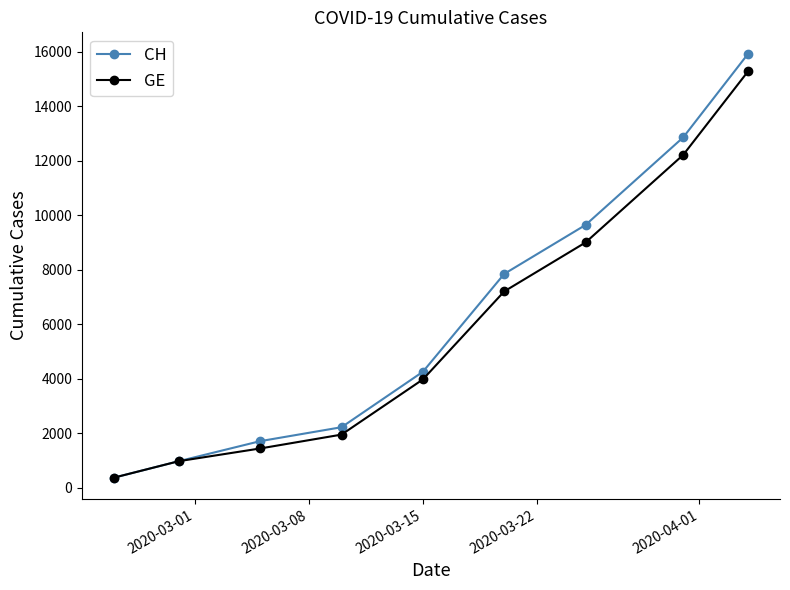

What is the value of the GE point at the 7th from the left?

9000